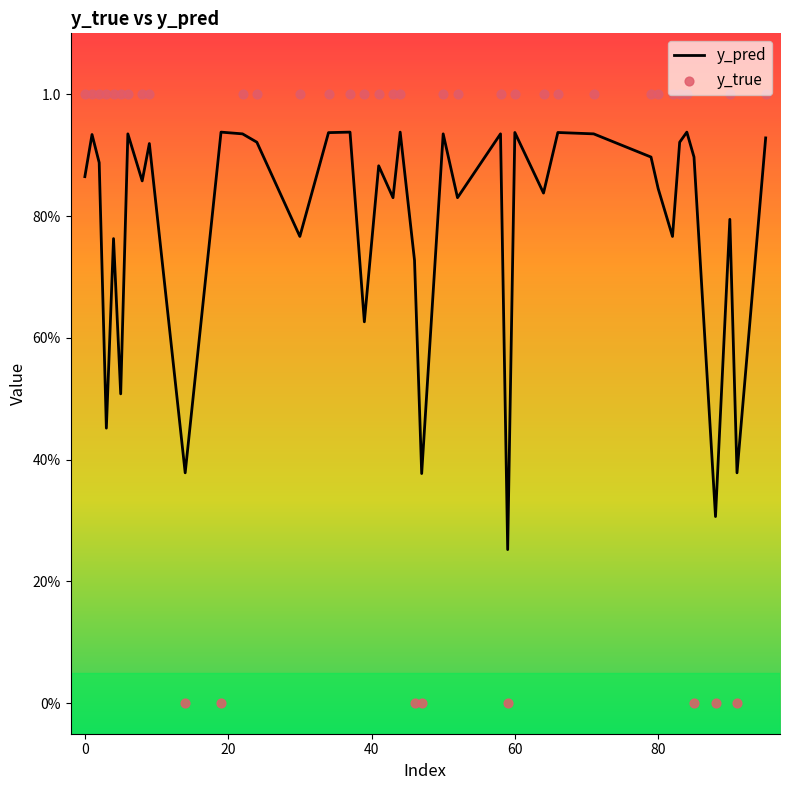

Which series has the widest spread of Y values?

y_true